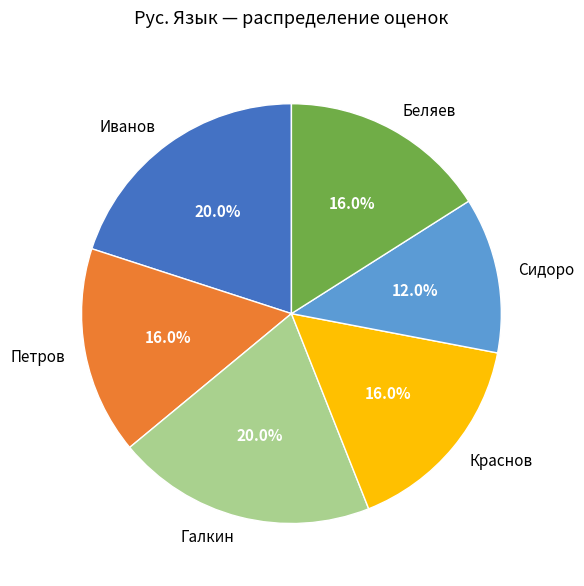

What is the smallest slice in the pie chart?

Сидоро